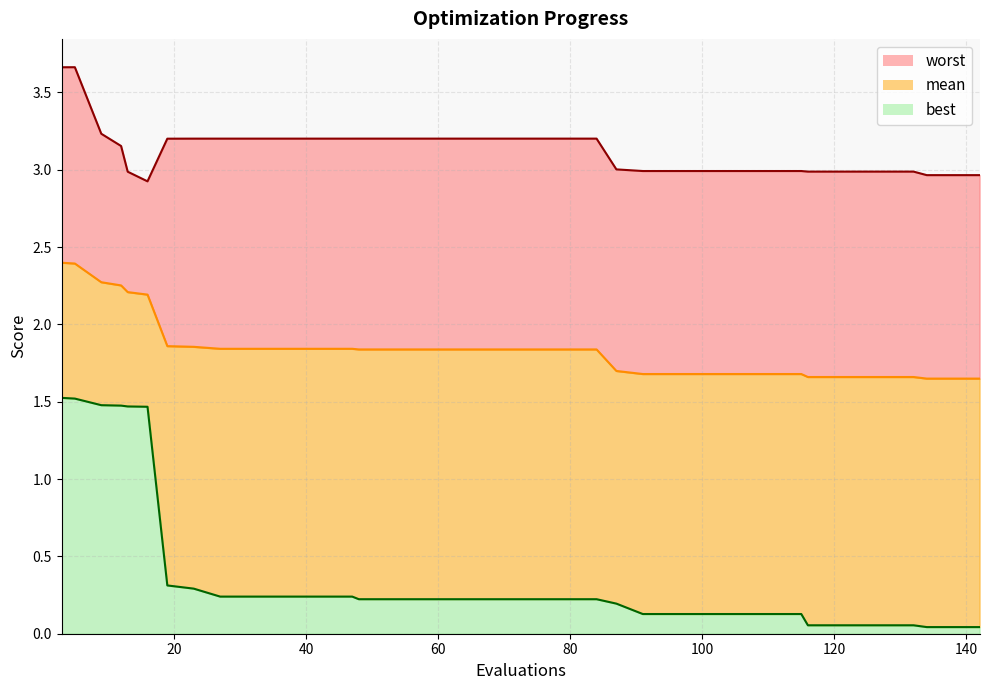

True or false: mean and best cross at least once.

False